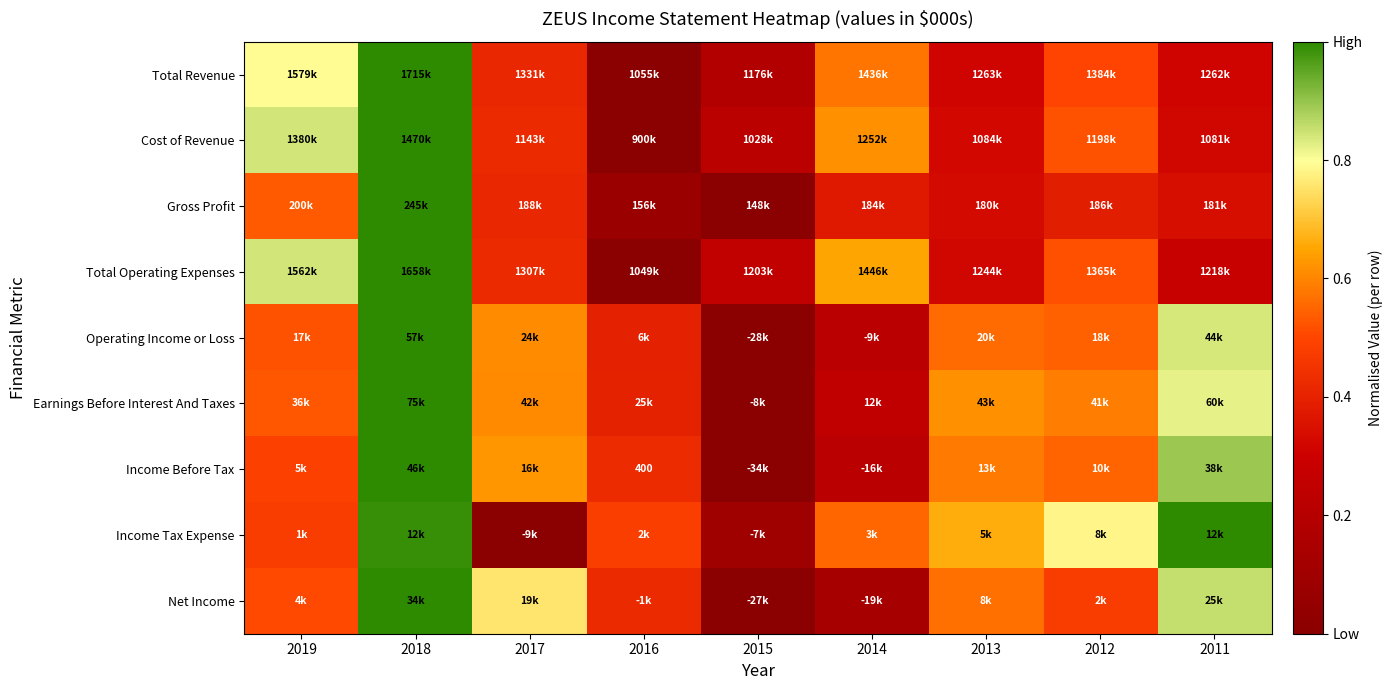

Between 2013 and 2019, which is larger?

2019